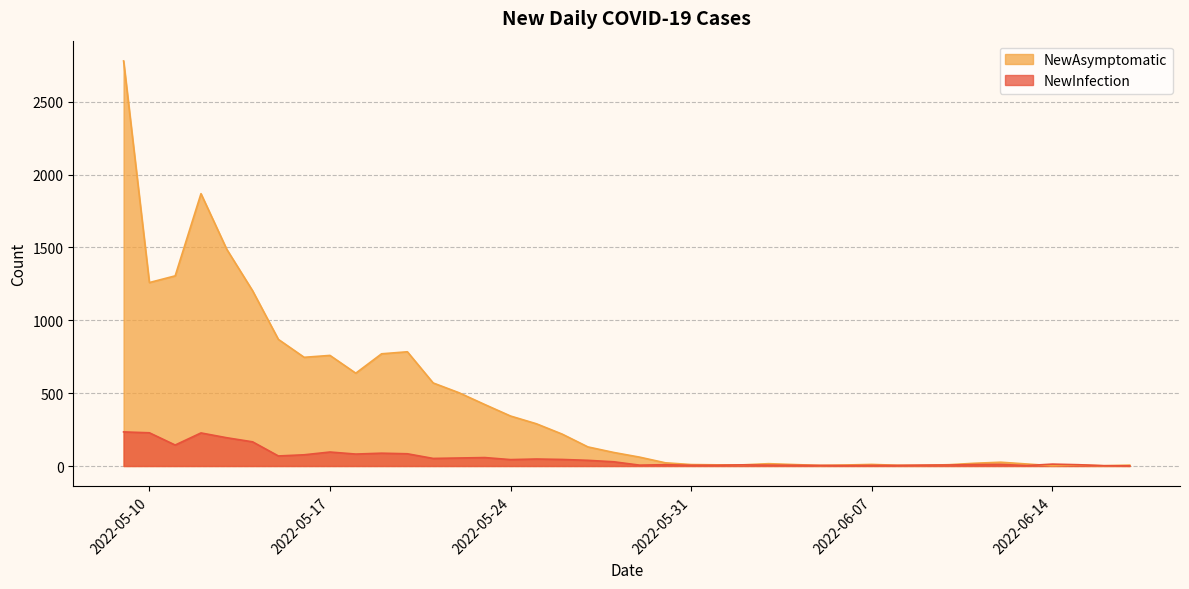

What is the spread (max minus min) of values at 2022-05-28?

64